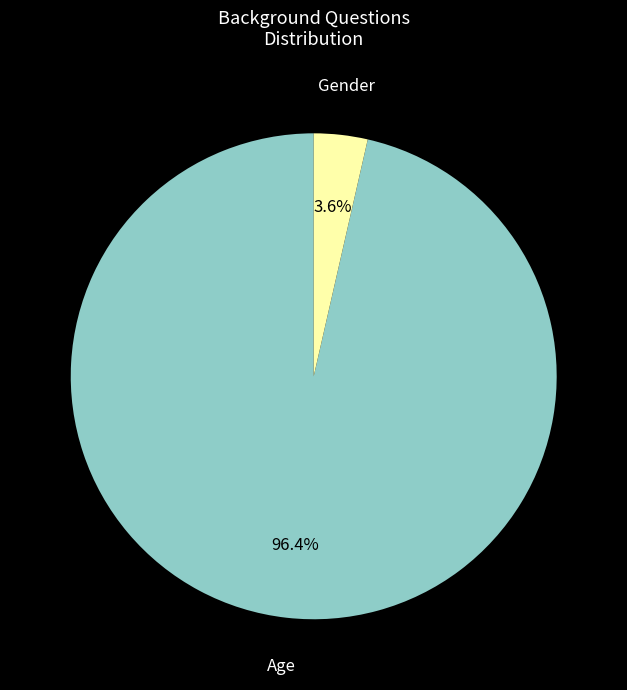

To the nearest percent, what is the difference between the Gender and Age slice percentages?

93%